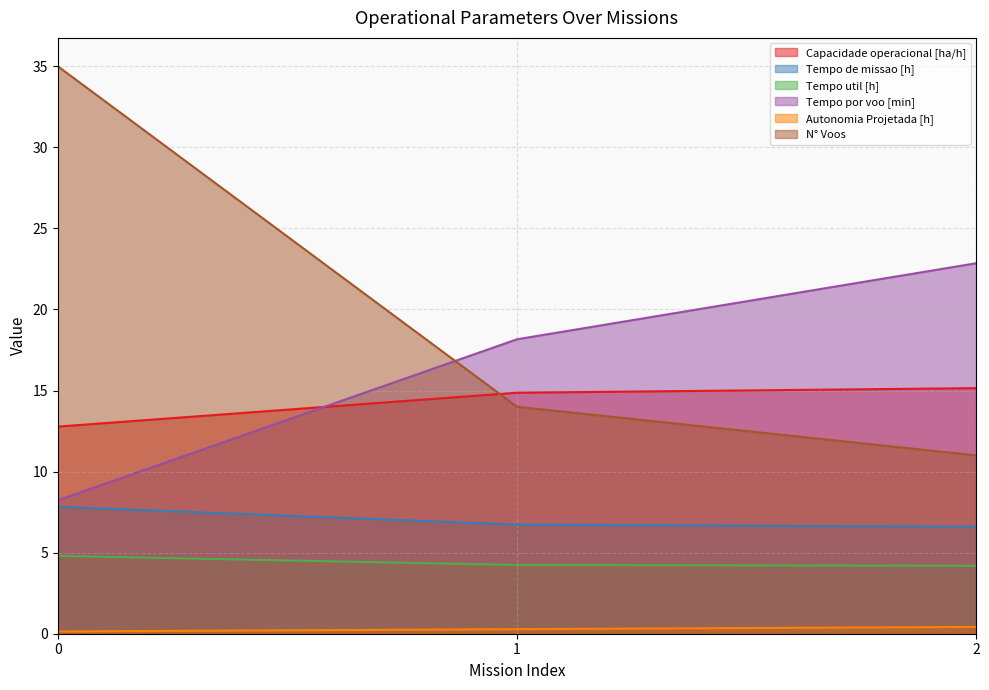

What is the difference between the maximum and minimum values in the Tempo por voo [min] series?

14.6